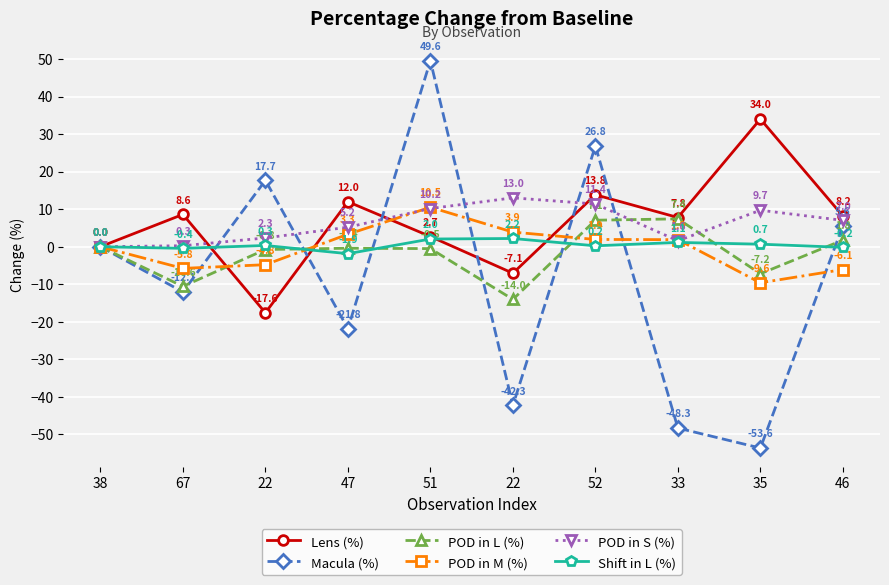

What is the difference between the second highest and second lowest values in the POD in L (%) series?

17.6